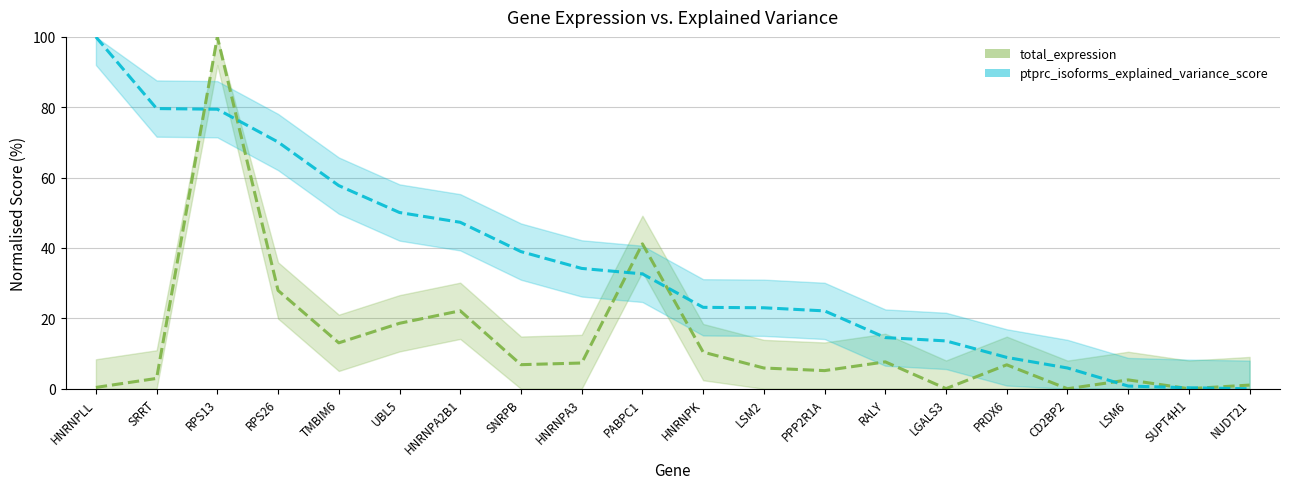

Which category has the lowest value in the total_expression series?

CD2BP2